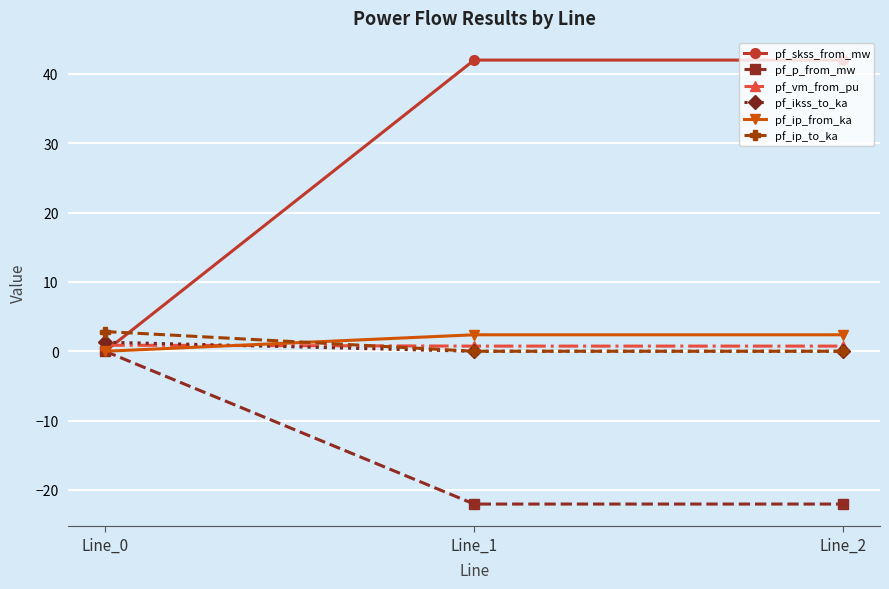

What is the value of the pf_vm_from_pu point at the 1st from the left?

0.9